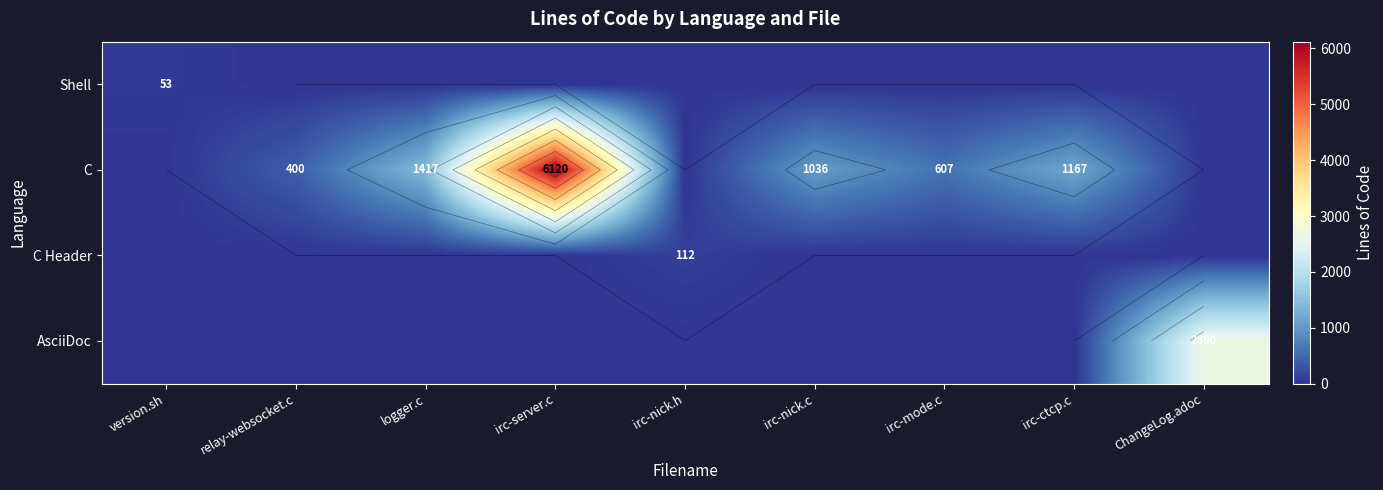

Which series has the largest total across all categories?

C